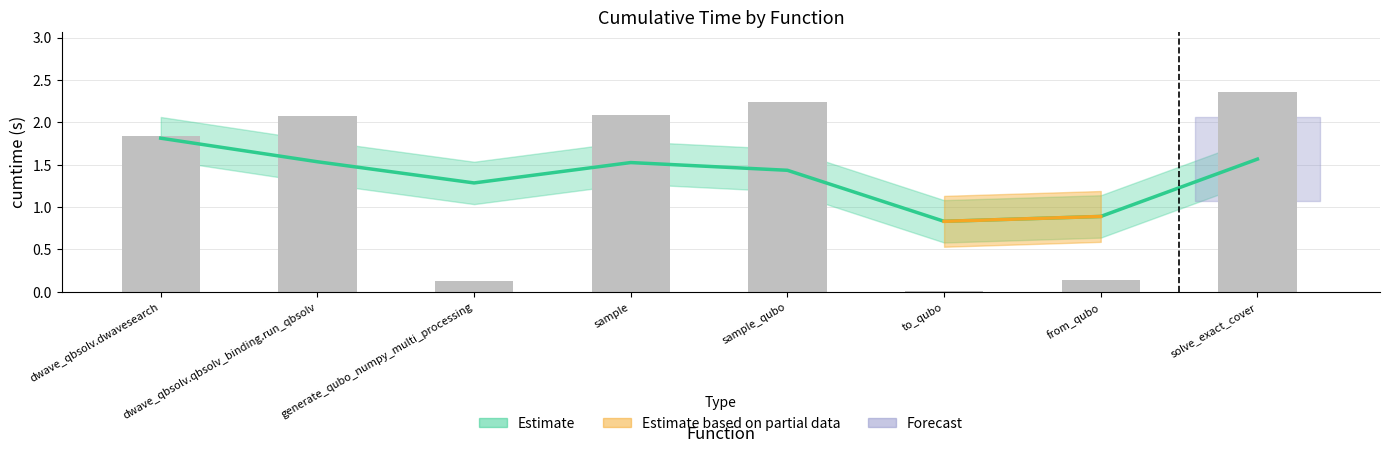

Is it true that the value at from_qubo is 0.2?

False